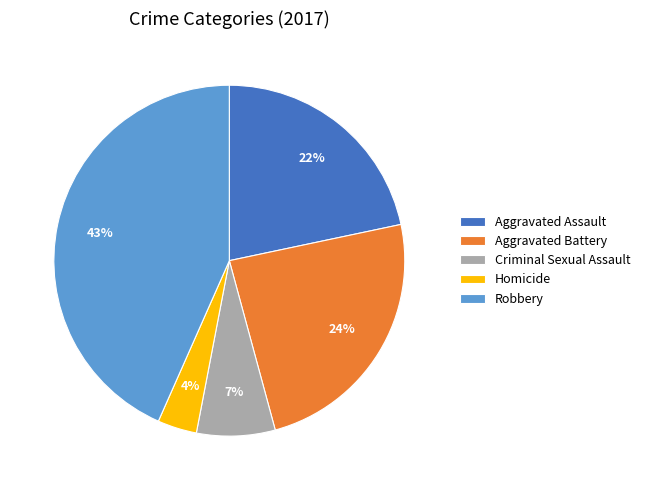

How many slices are in this pie chart?

5